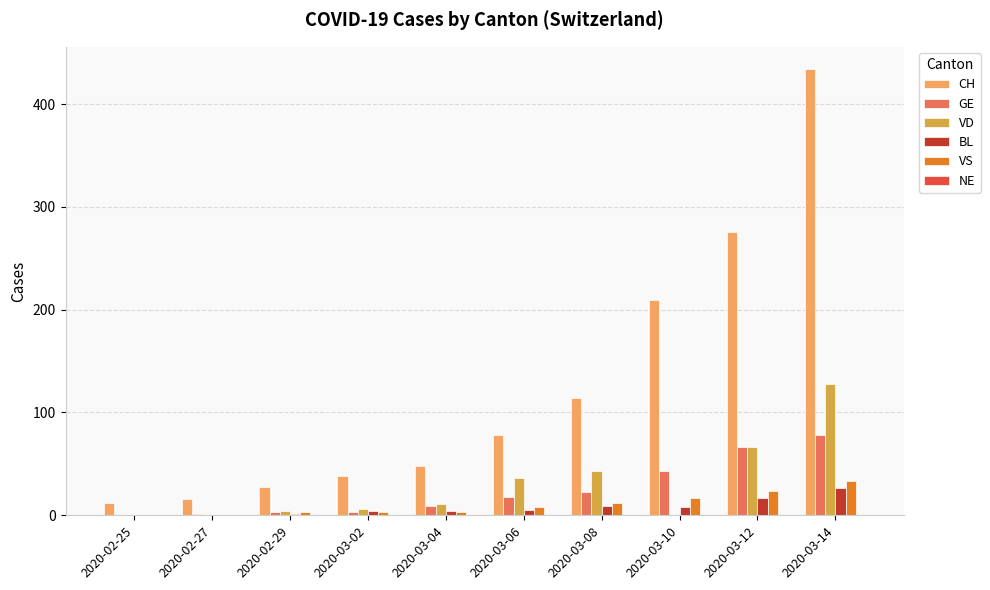

What is the sum of all VS values?

103